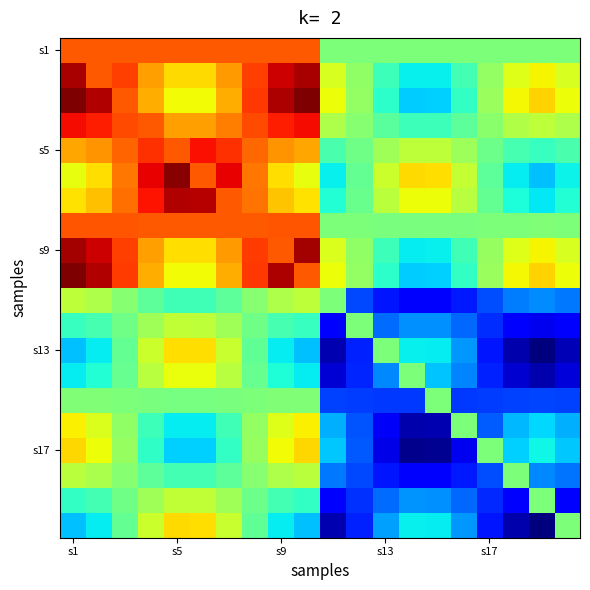

What is the smallest value displayed?

0.3